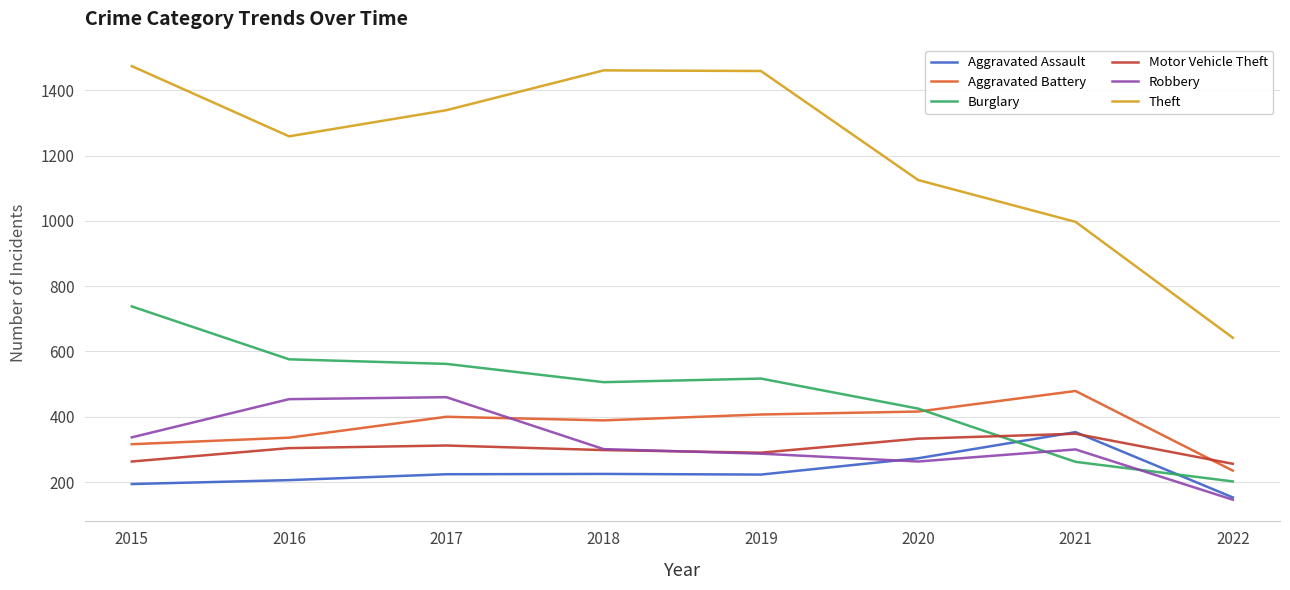

Which series changed the most between 2017 and 2020?

Theft